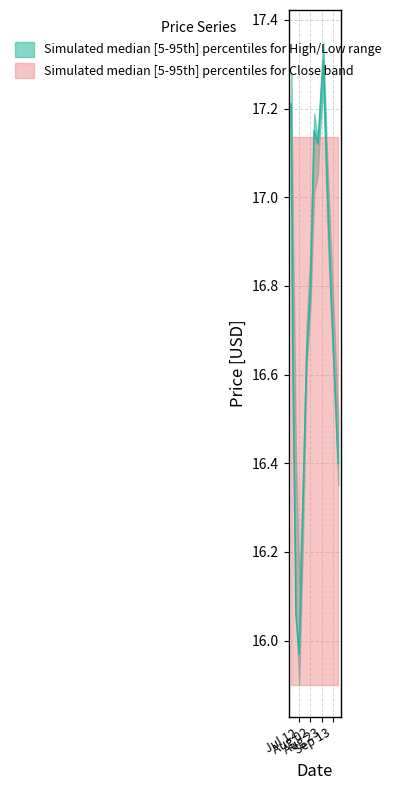

What is the approximate value of Close at 2022-07-19?

16.3